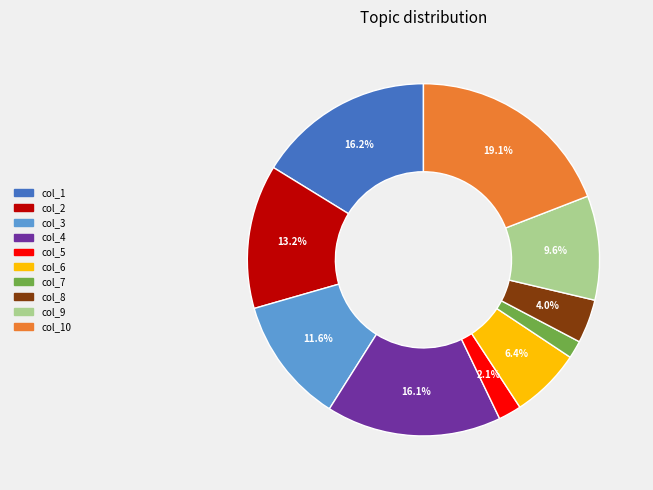

Is there any slice that represents more than half of the pie?

No